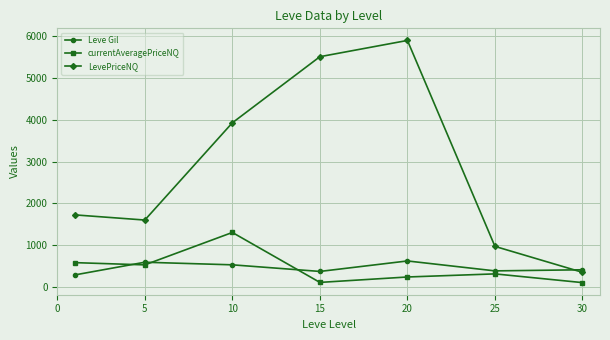

At how many categories does at least one series exceed 2251?

3